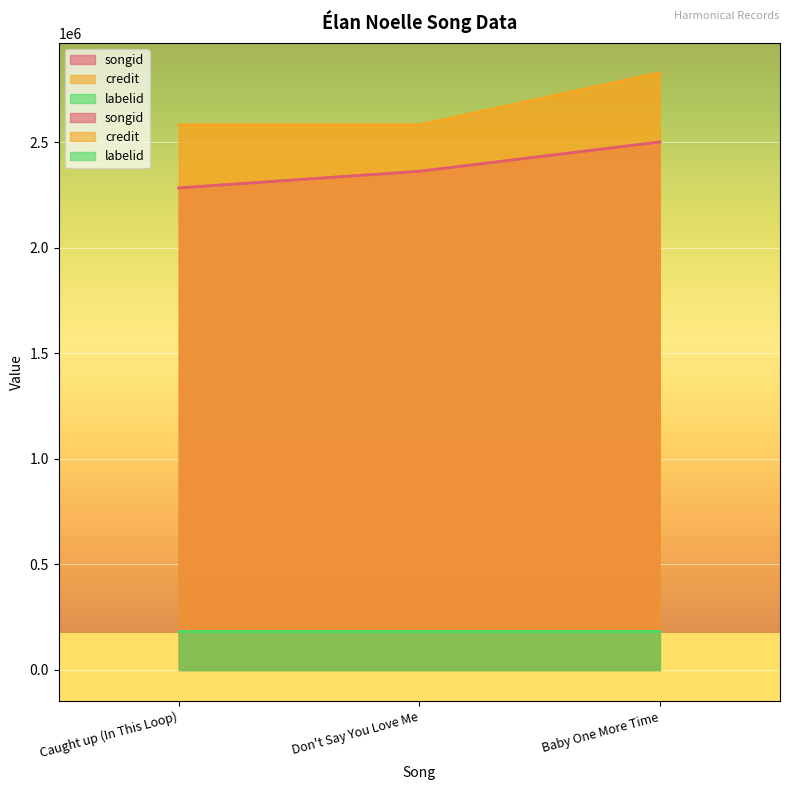

What is the sum of all credit values?

7990176